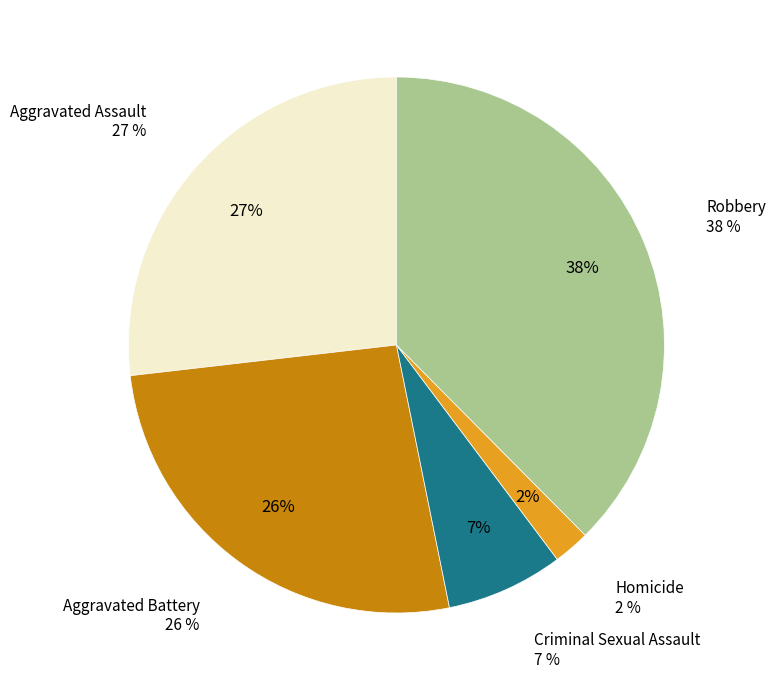

How many segments does this pie chart have?

5